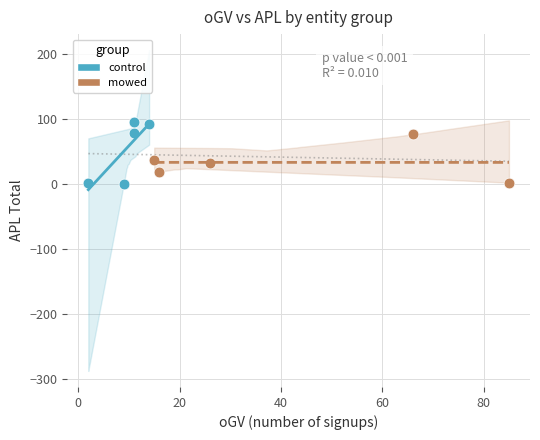

What are all the series names shown in the legend?

control, mowed